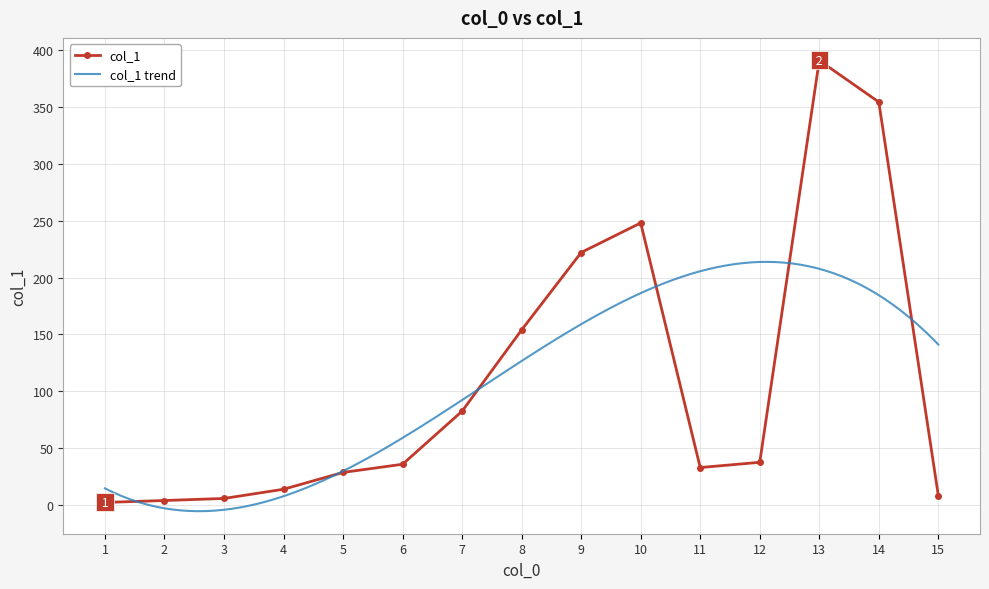

Read the value at 4.

13.7